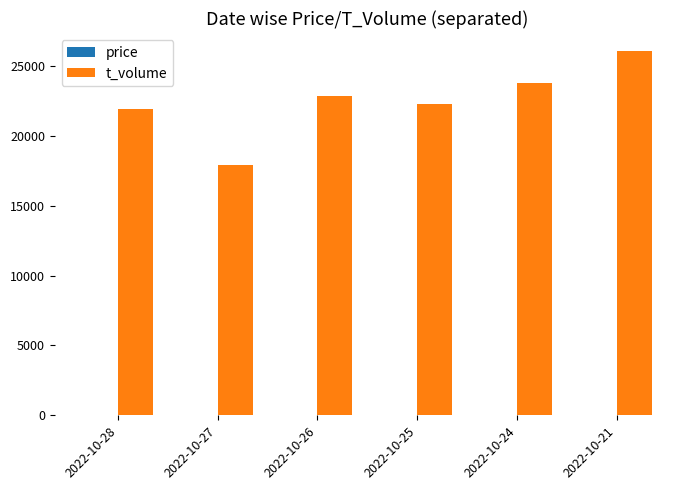

Which series has the widest spread of values?

t_volume